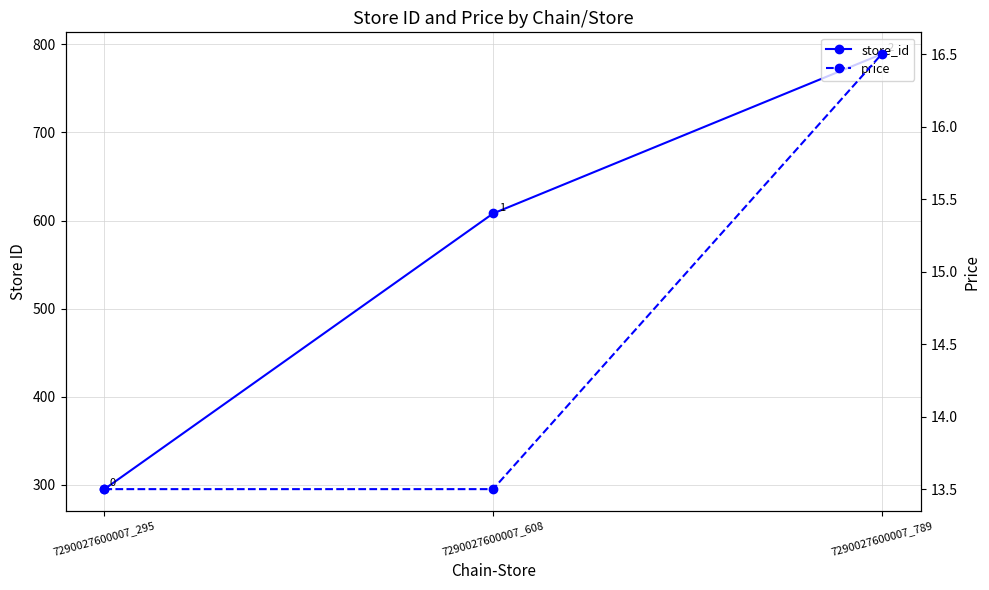

Does the chart have visible grid lines?

Yes